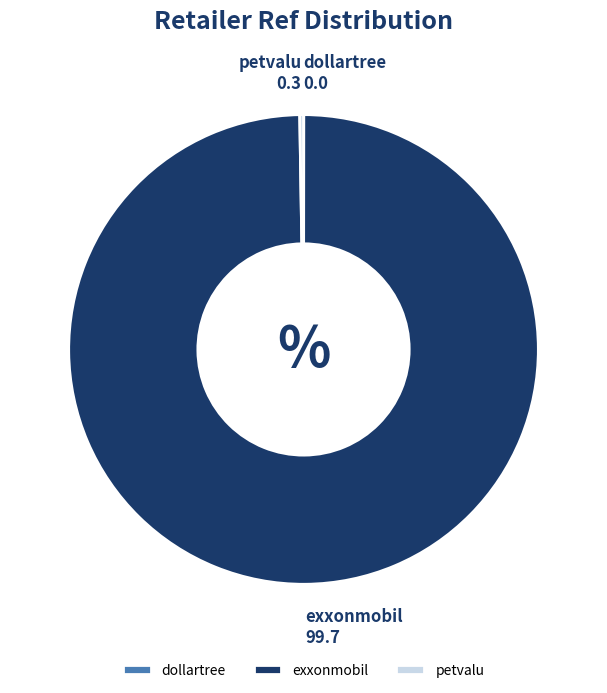

Which category has the biggest portion of the pie?

exxonmobil